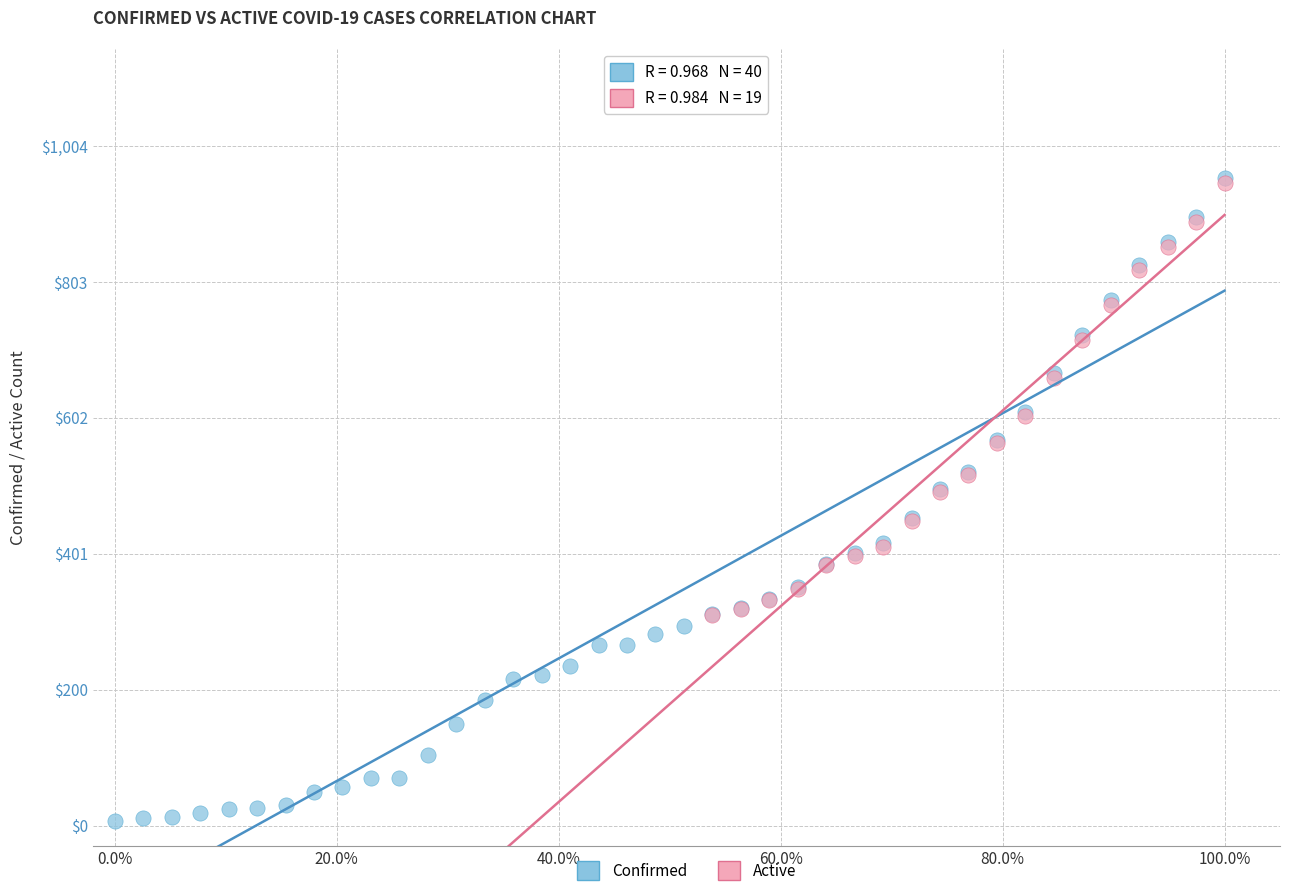

Which series has the widest spread of Y values?

Confirmed